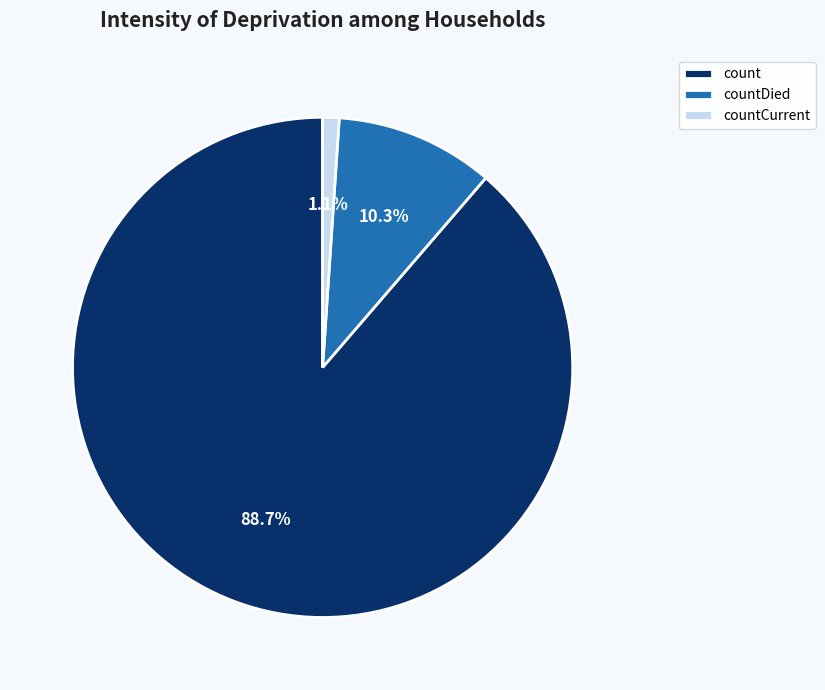

To the nearest percent, what is the average slice percentage?

33%